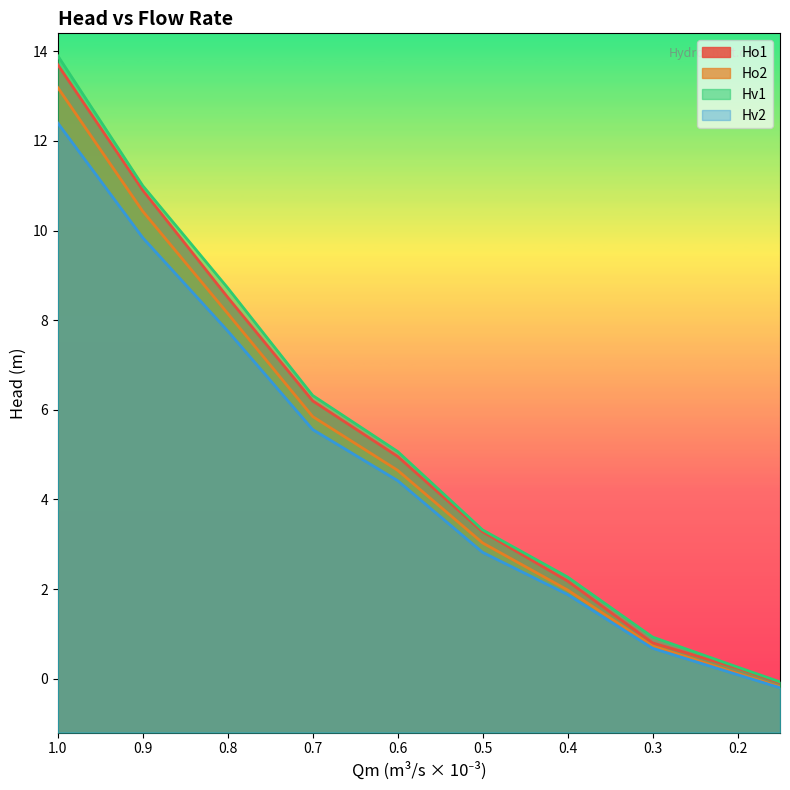

List the series in order of their peak value, highest first.

Hv1, Ho1, Ho2, Hv2